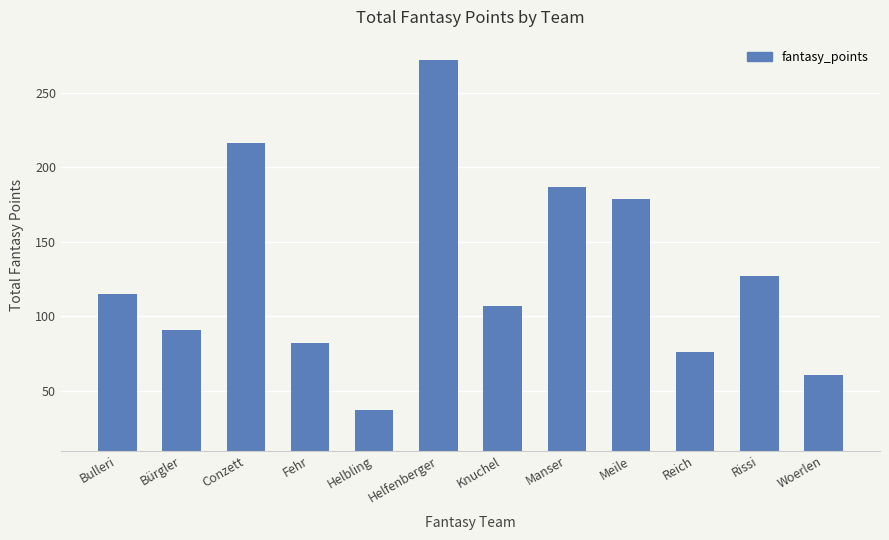

At which category does the chart reach its peak across all series?

Helfenberger